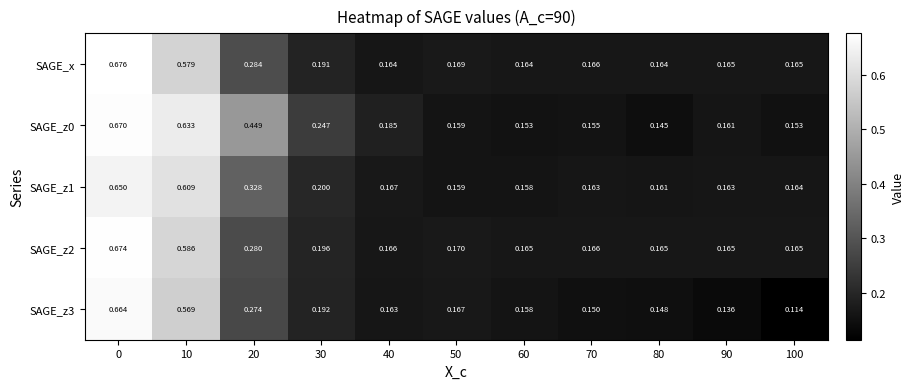

List the series in order of their peak value, highest first.

SAGE_x, SAGE_z2, SAGE_z0, SAGE_z3, SAGE_z1